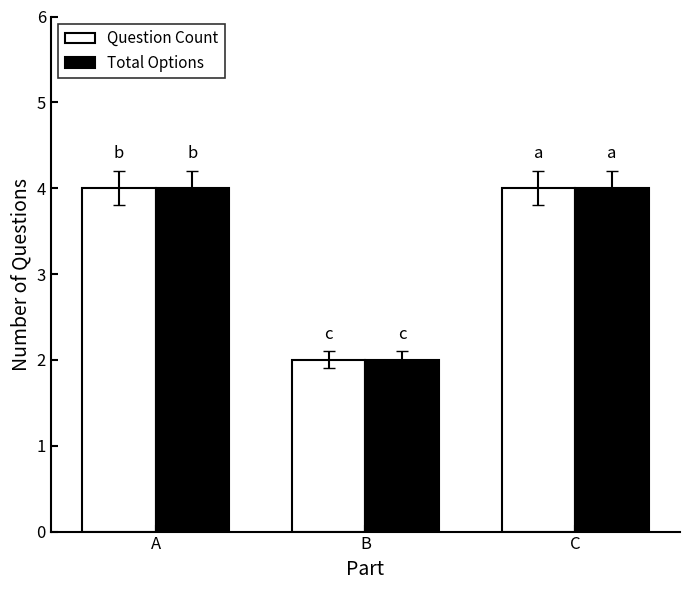

How many groups of bars are there?

3